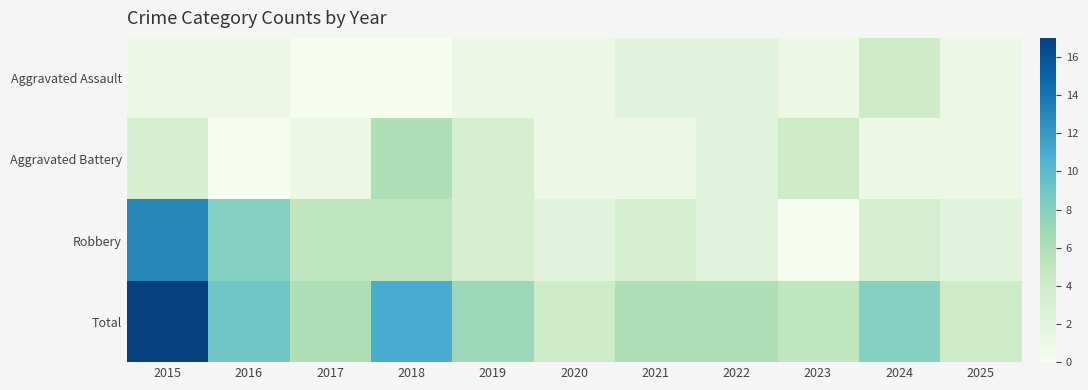

What is the difference between the highest and lowest values at 2020?

3